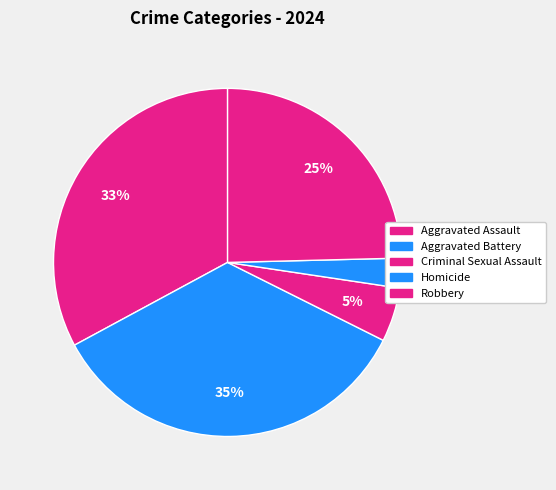

Rank the categories by value from lowest to highest.

Homicide, Criminal Sexual Assault, Robbery, Aggravated Assault, Aggravated Battery